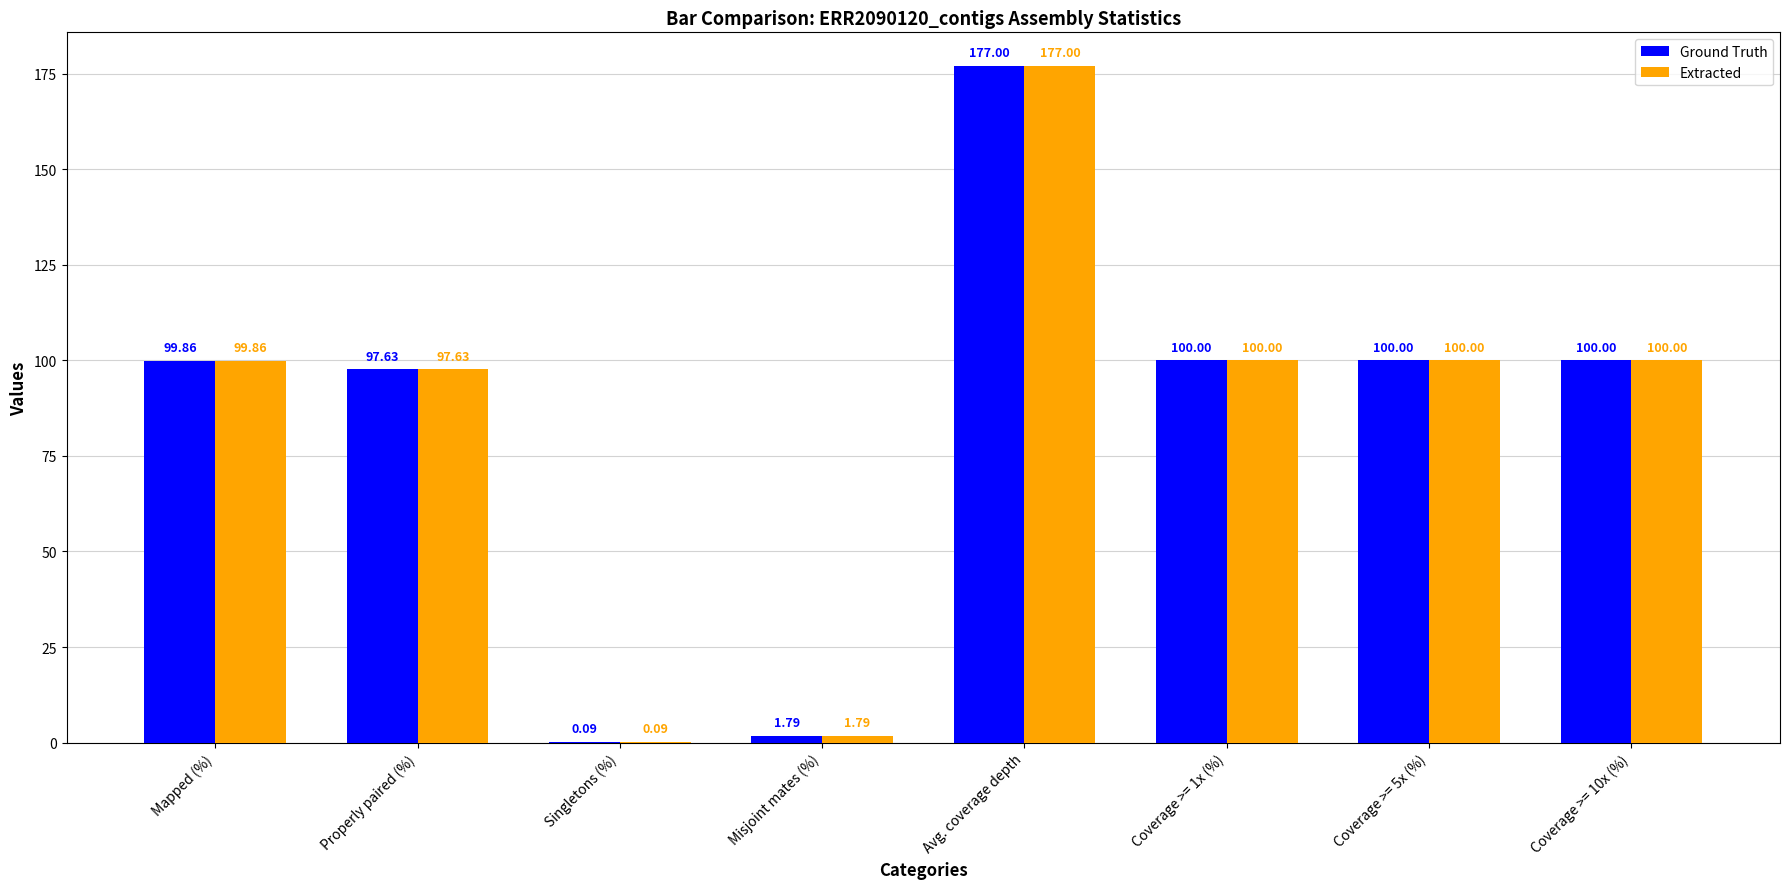

At which label is Ground Truth closest to 88?

Properly paired (%)